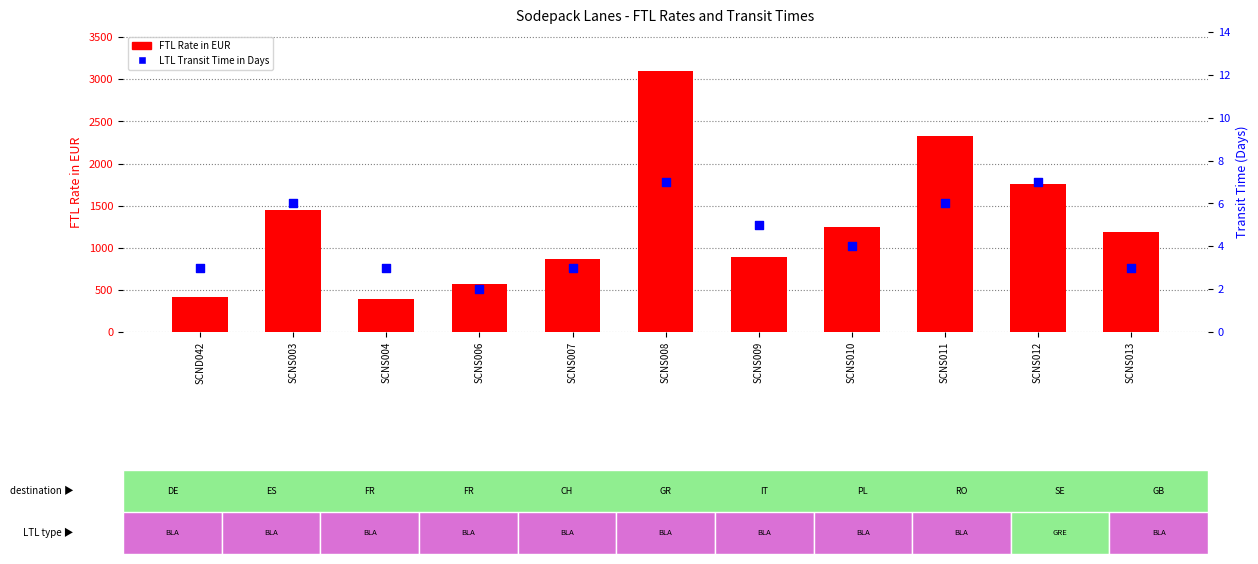

At how many categories does at least one series exceed 1158?

6